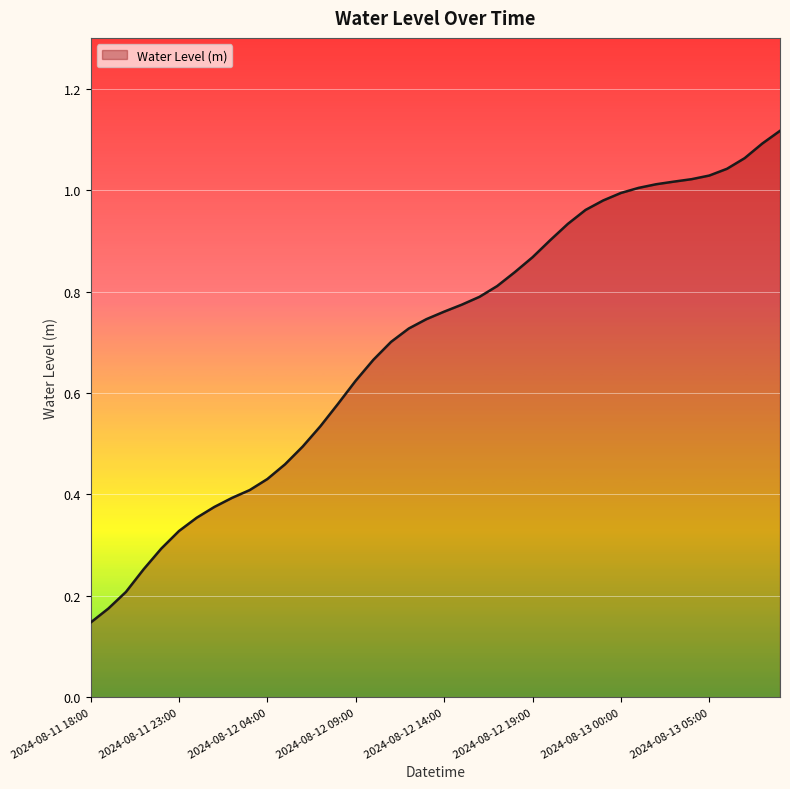

How many lines are shown in the chart?

1